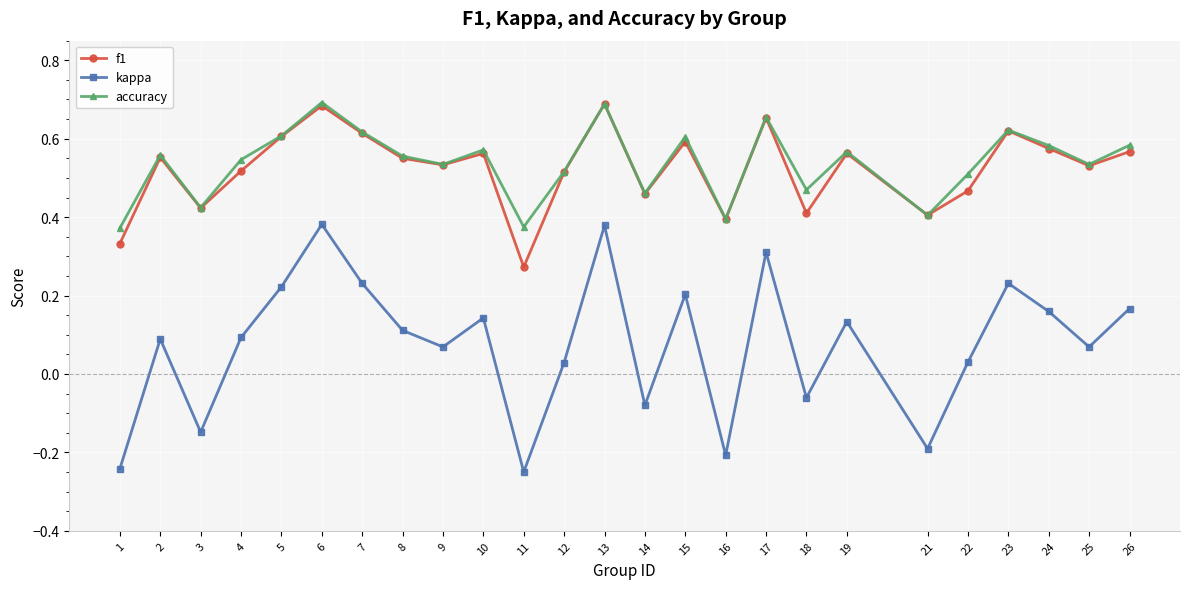

Where is the first local maximum for kappa?

2